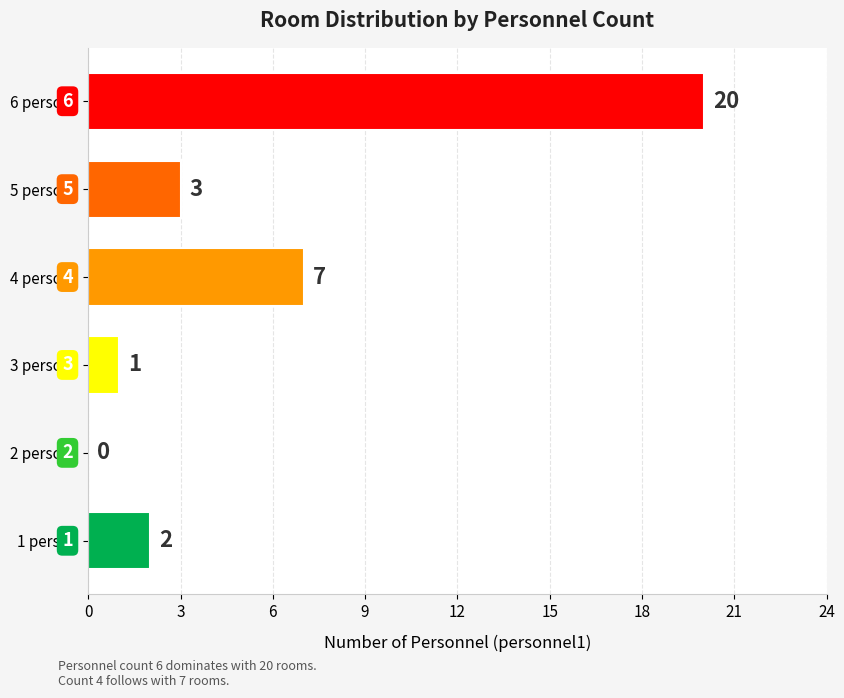

What is the change in value from 5 persons to 6 persons?

+17